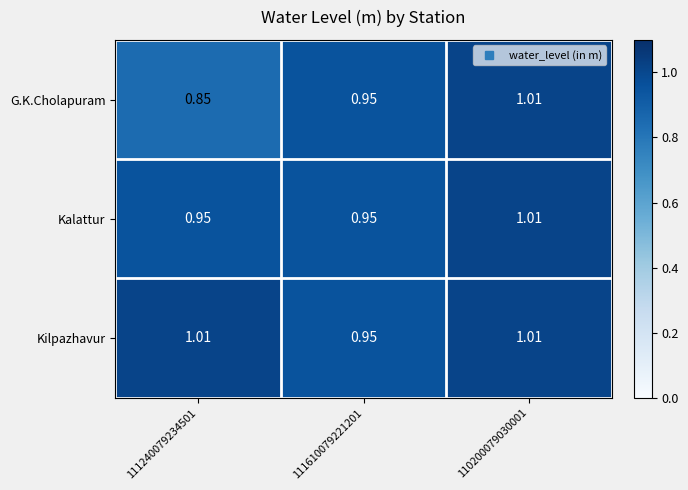

Which series has the widest spread of values?

G.K.Cholapuram